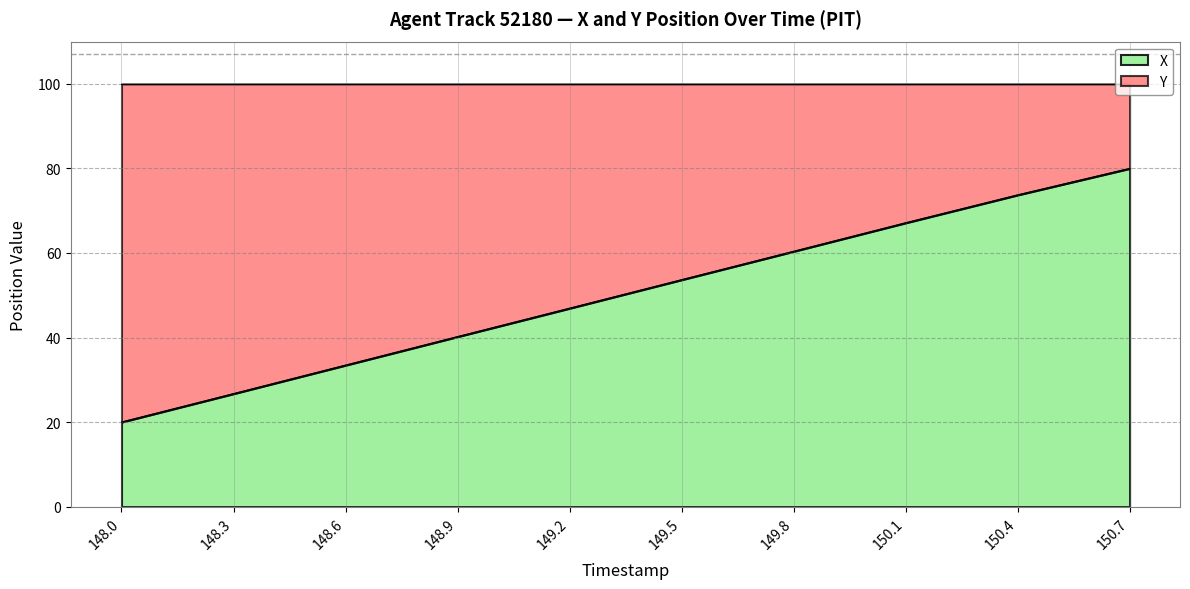

What is the sum of the values at 150.1 and 150.4?

140.9